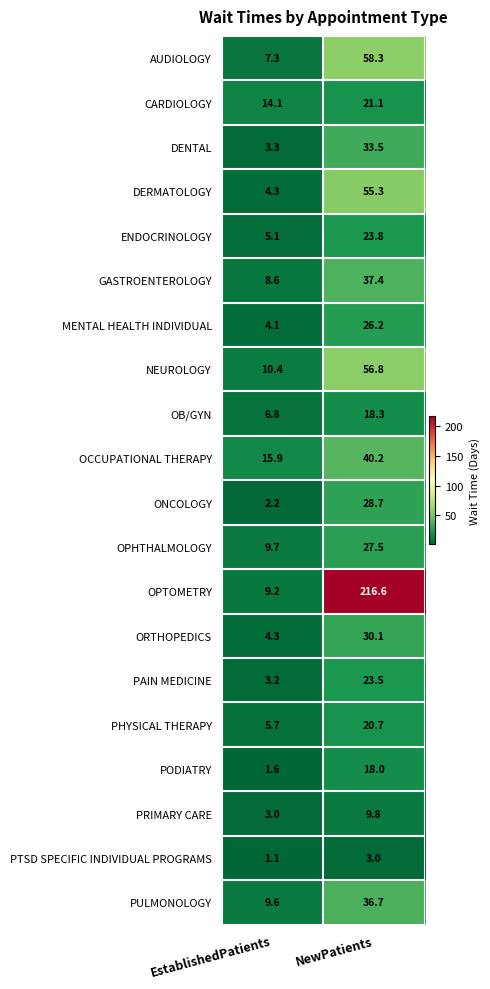

Which series has the widest spread of values?

OPTOMETRY